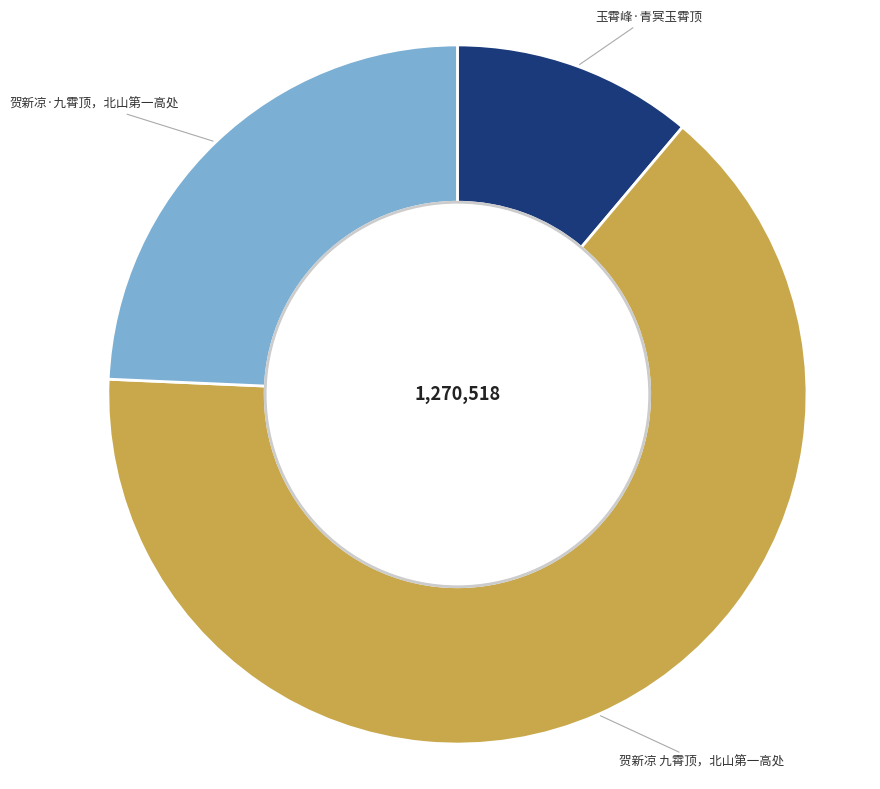

What is the majority slice?

贺新凉 九霄顶，北山第一高处